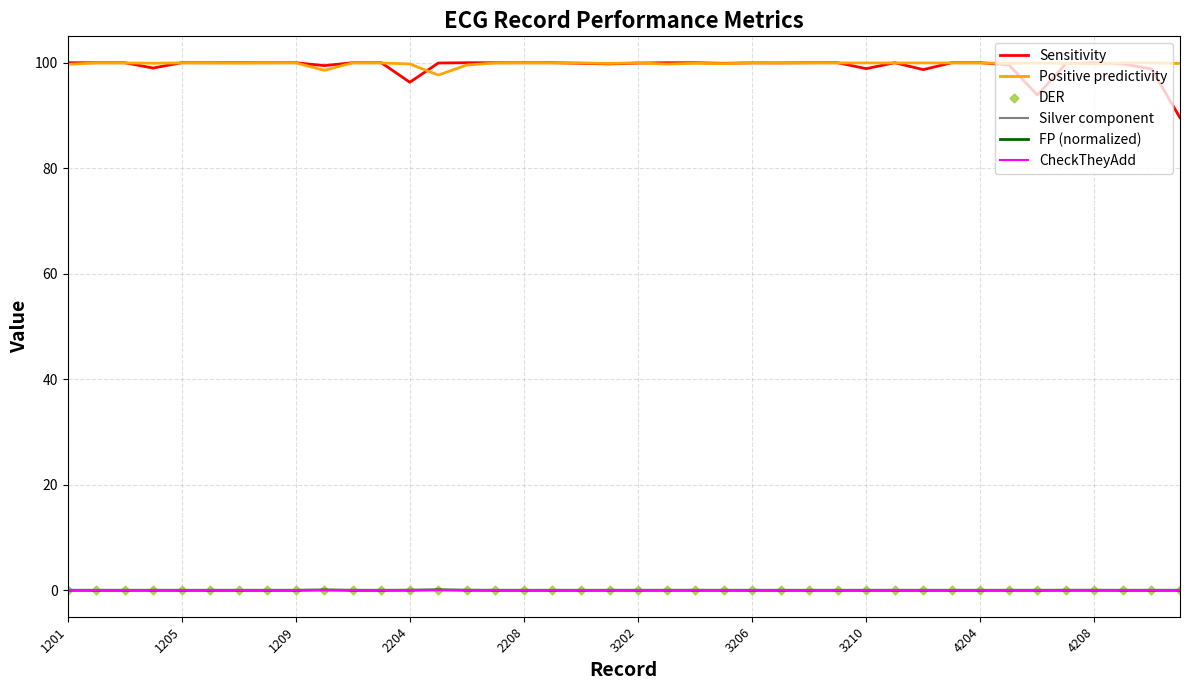

Which series has the largest total across all categories?

Positive predictivity